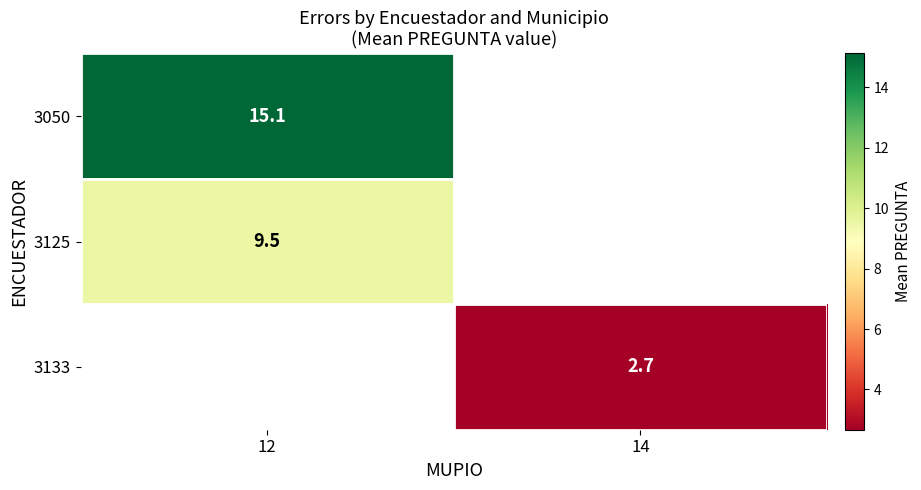

Is the value of 3125 at 12 greater than the value of 3050 at 14?

No